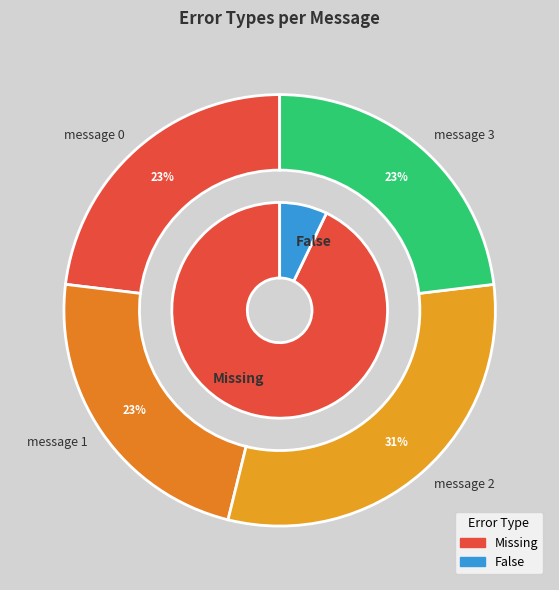

What percentage is the message 1 slice, to the nearest percent?

23%